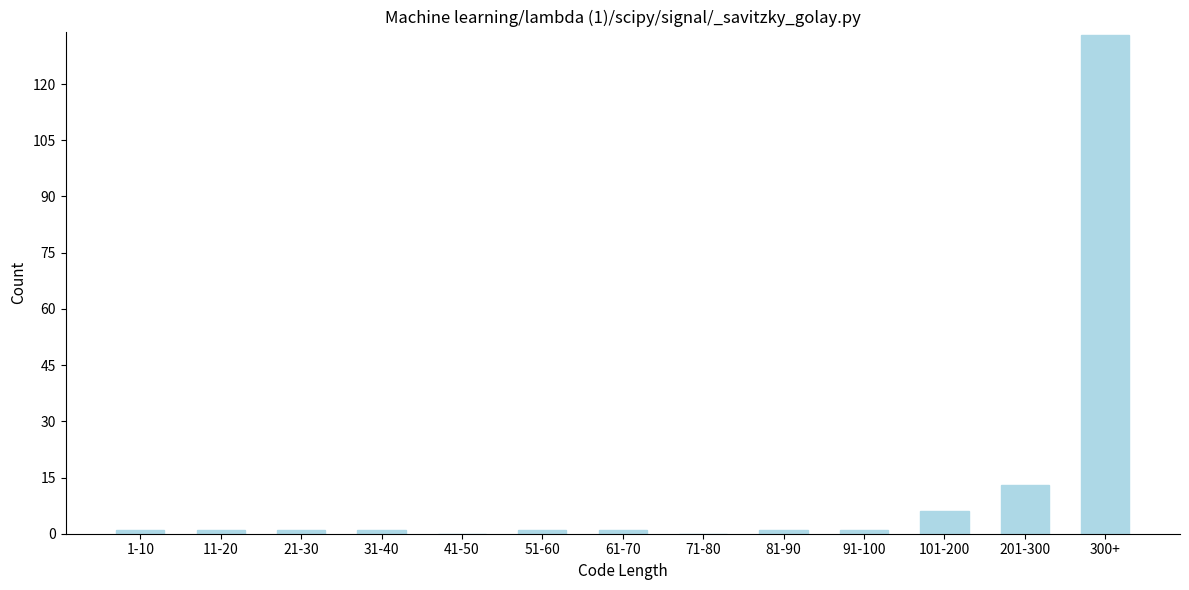

Reading left to right, what are all the values shown in this chart?

1-10=1	11-20=1	21-30=1	31-40=1	41-50=0	51-60=1	61-70=1	71-80=0	81-90=1	91-100=1	101-200=6	201-300=13	300+=133